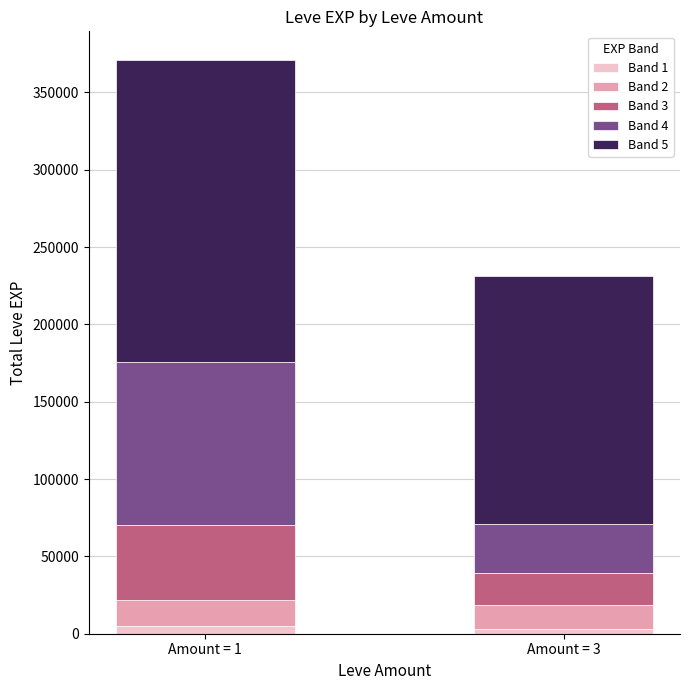

At which category is the sum across all series the highest?

Amount = 1